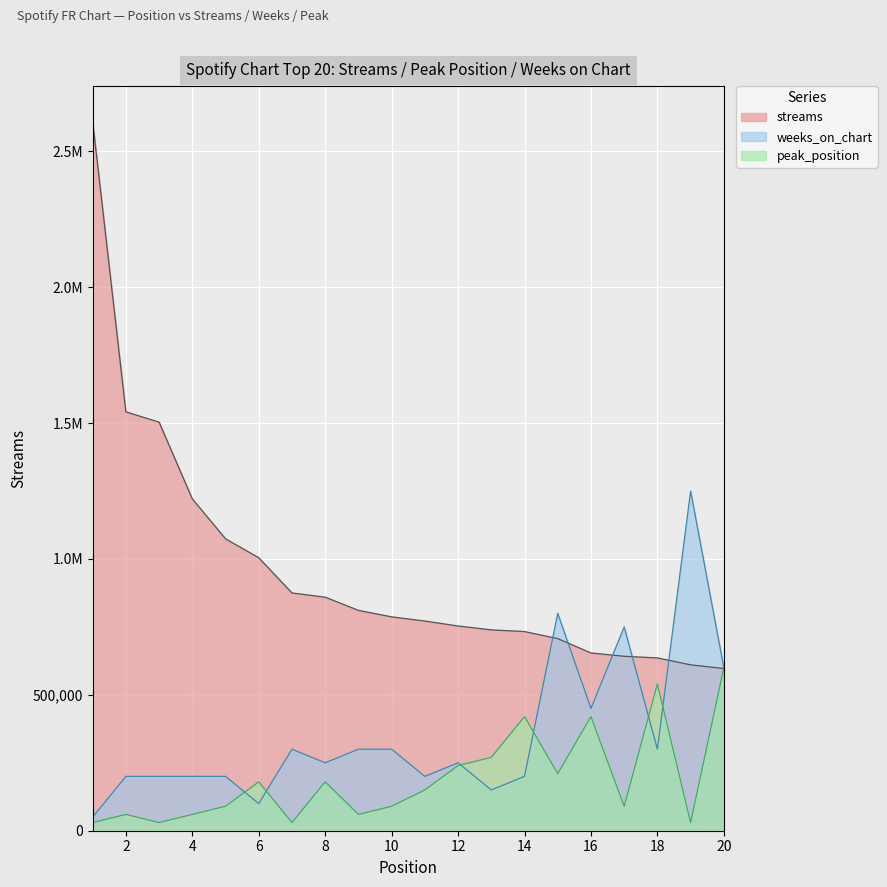

What is the difference between the maximum and minimum values in the streams series?

2012831